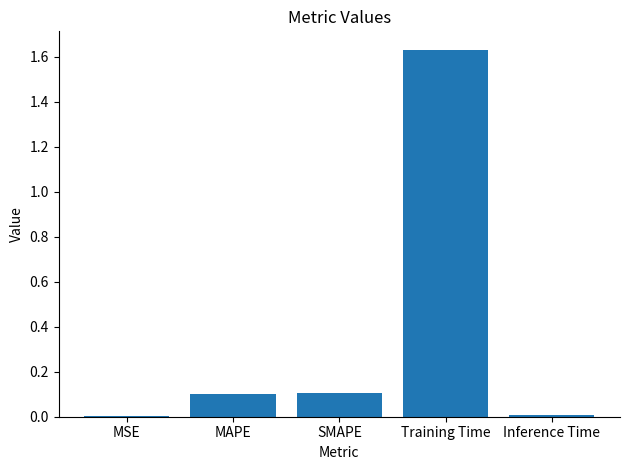

Which has a higher value, MSE or SMAPE?

SMAPE